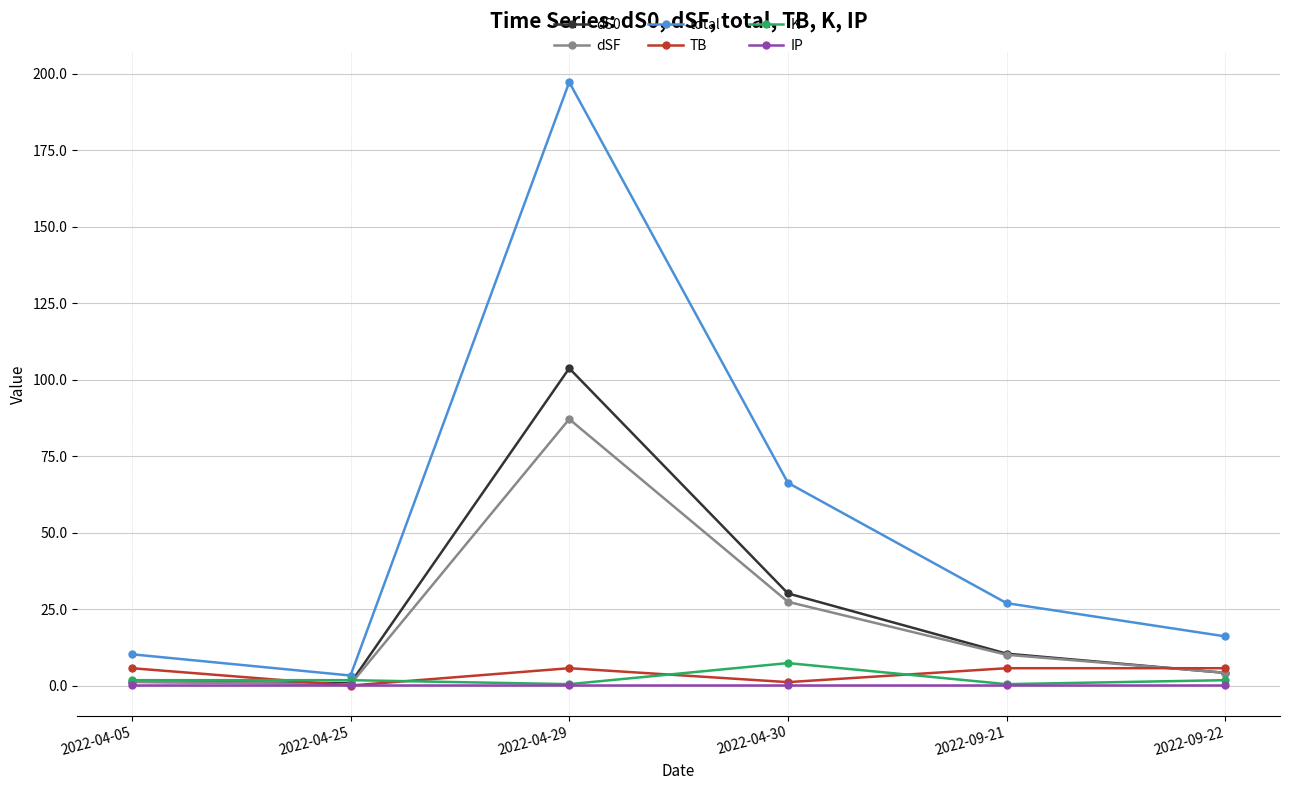

How many series are shown in this chart?

6